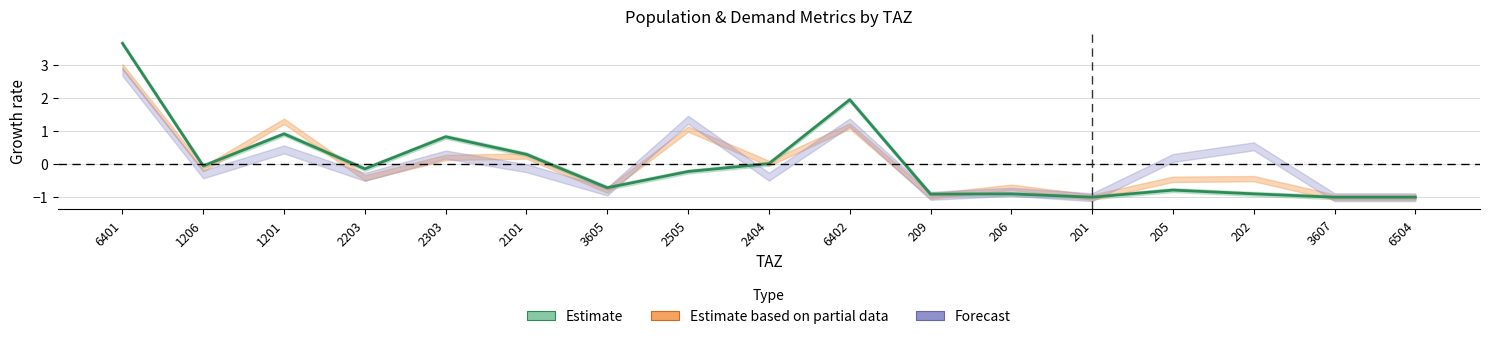

What is the label of the 12th point from the right?

2101